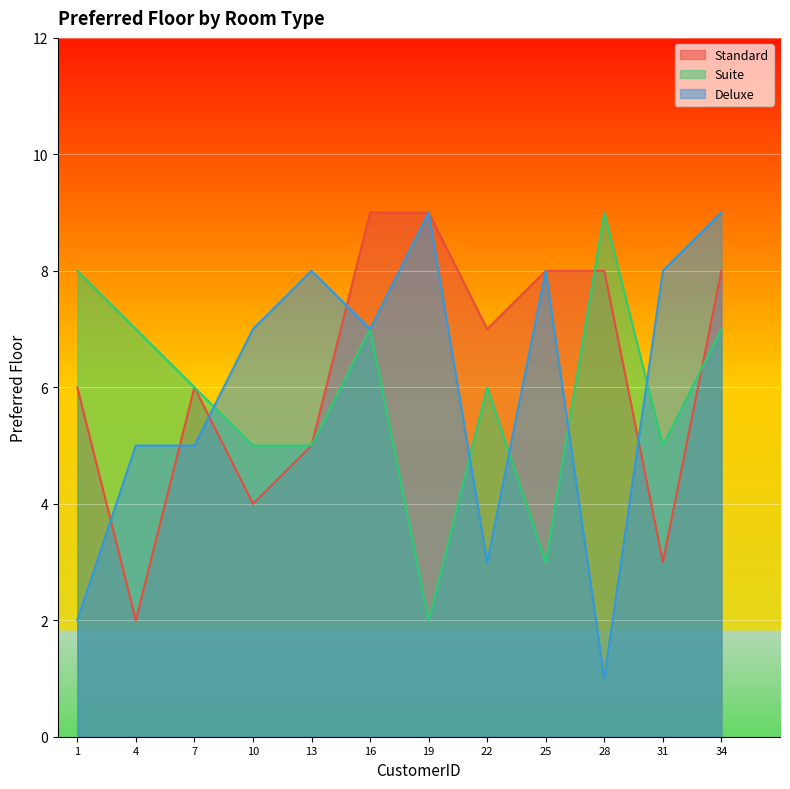

Reading left to right, extract all data points from this chart.

Standard: 1=6	4=2	7=6	10=4	13=5	16=9	19=9	22=7	25=8	28=8	31=3	34=8
Suite: 1=8	4=7	7=6	10=5	13=5	16=7	19=2	22=6	25=3	28=9	31=5	34=7
Deluxe: 1=2	4=5	7=5	10=7	13=8	16=7	19=9	22=3	25=8	28=1	31=8	34=9